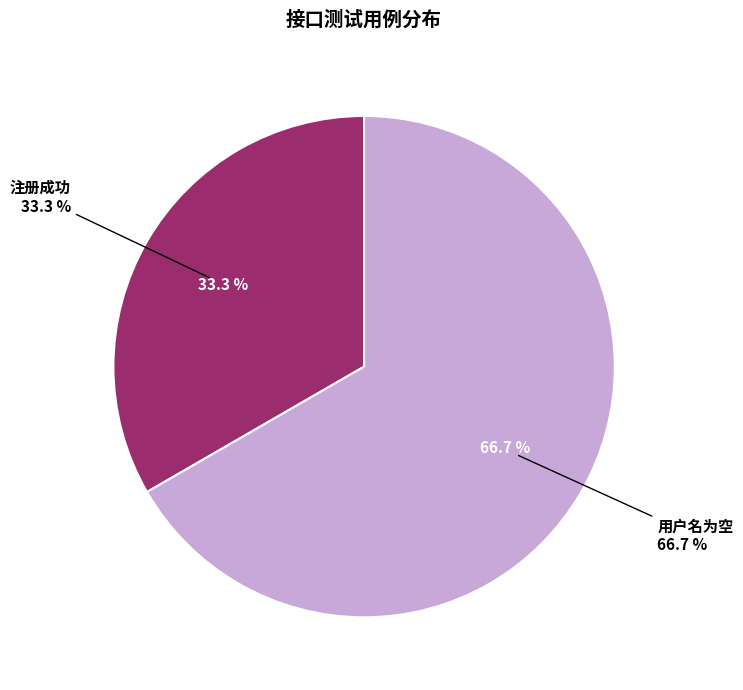

Is it true that 用户名为空 is 67% of the pie?

True